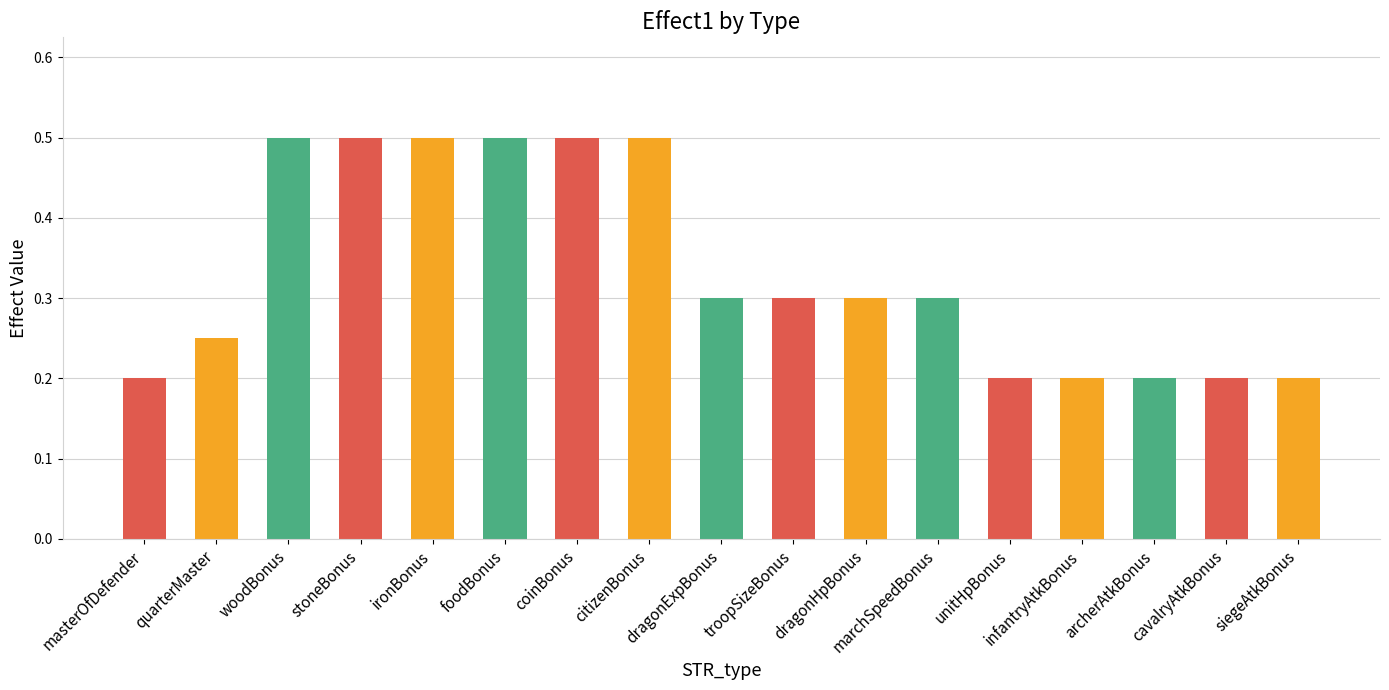

What is the difference between the maximum and second lowest values?

0.3